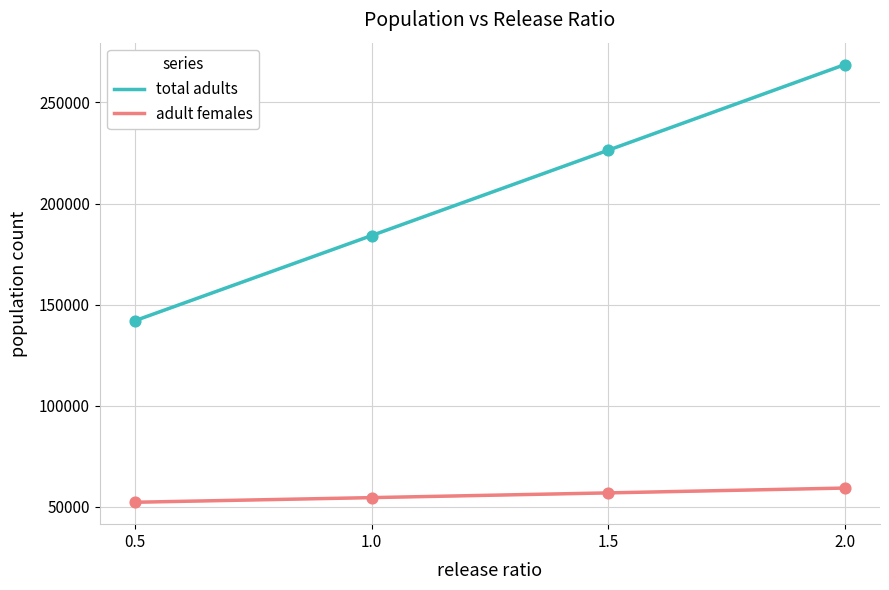

Which series has the widest spread of Y values?

total adults